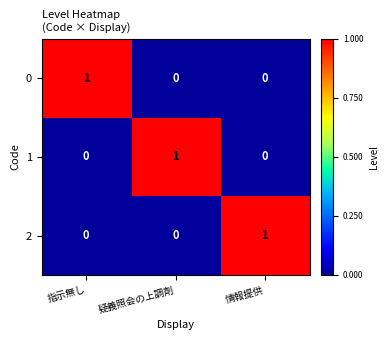

Is the value of 1 at 疑義照会の上調剤 greater than the value of 0 at 情報提供?

Yes